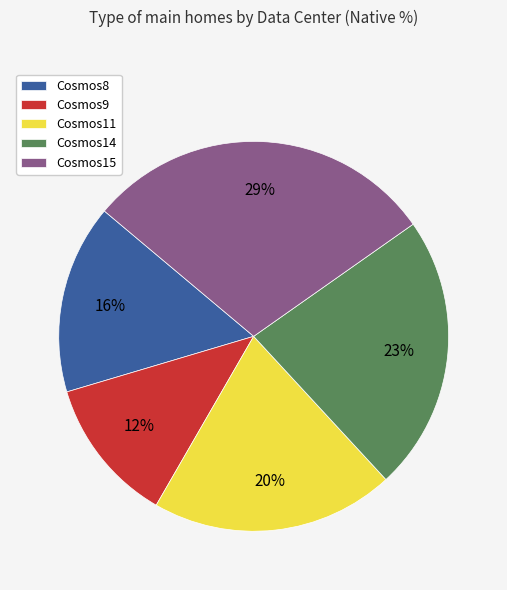

Is there any slice that represents more than half of the pie?

No